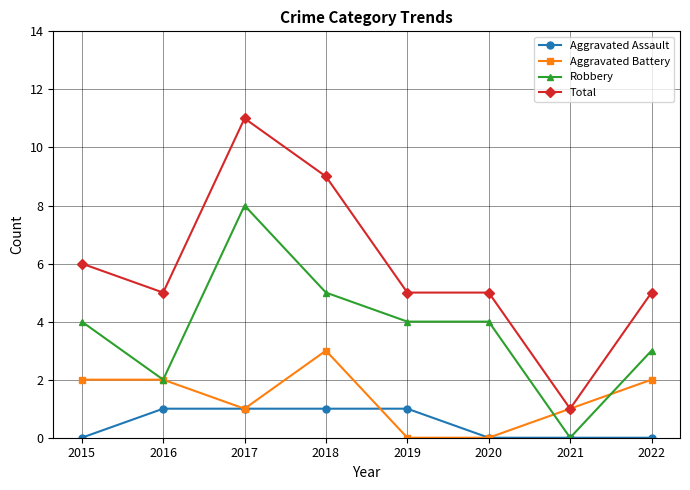

Is this an area chart (filled region under the line)?

No